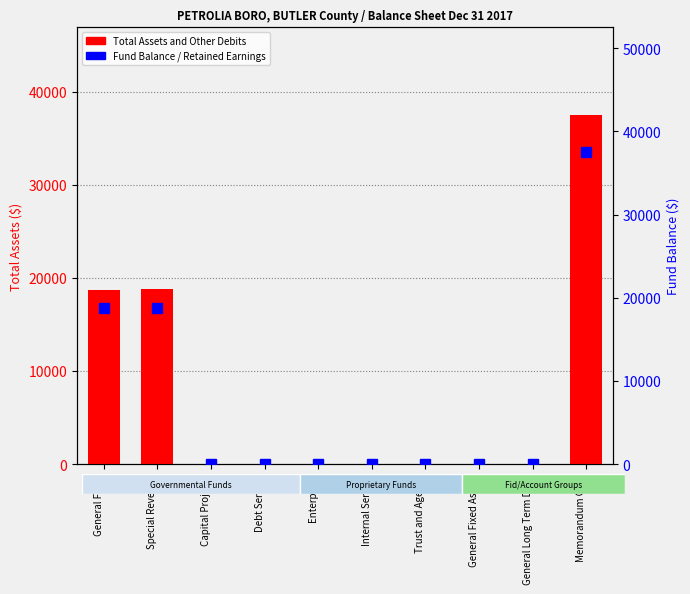

Is the value of Total Assets and Other Debits at Internal Service greater than the value of Fund Balance / Retained Earnings at Special Revenue?

No